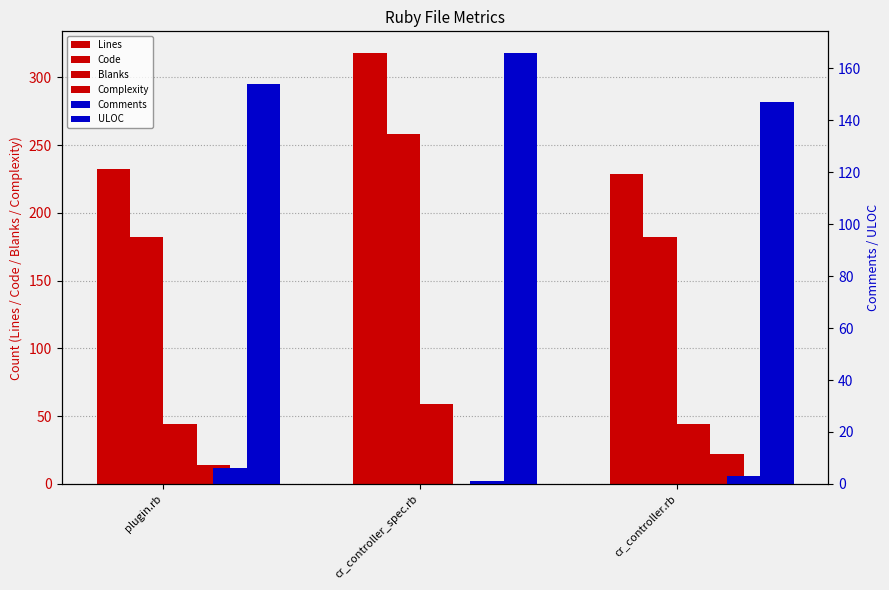

Rank the series at cr_controller_spec.rb from highest to lowest value.

Lines, Code, ULOC, Blanks, Comments, Complexity